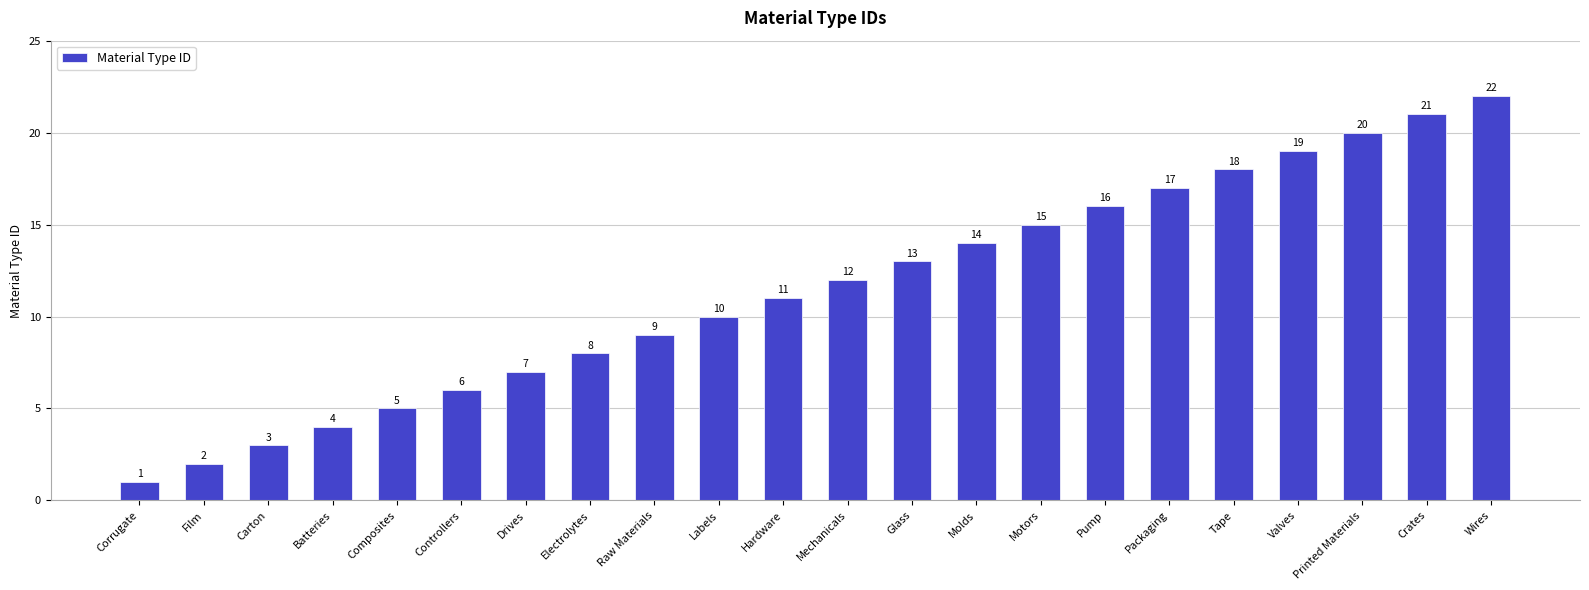

Is it true that the value at Tape is 32?

False